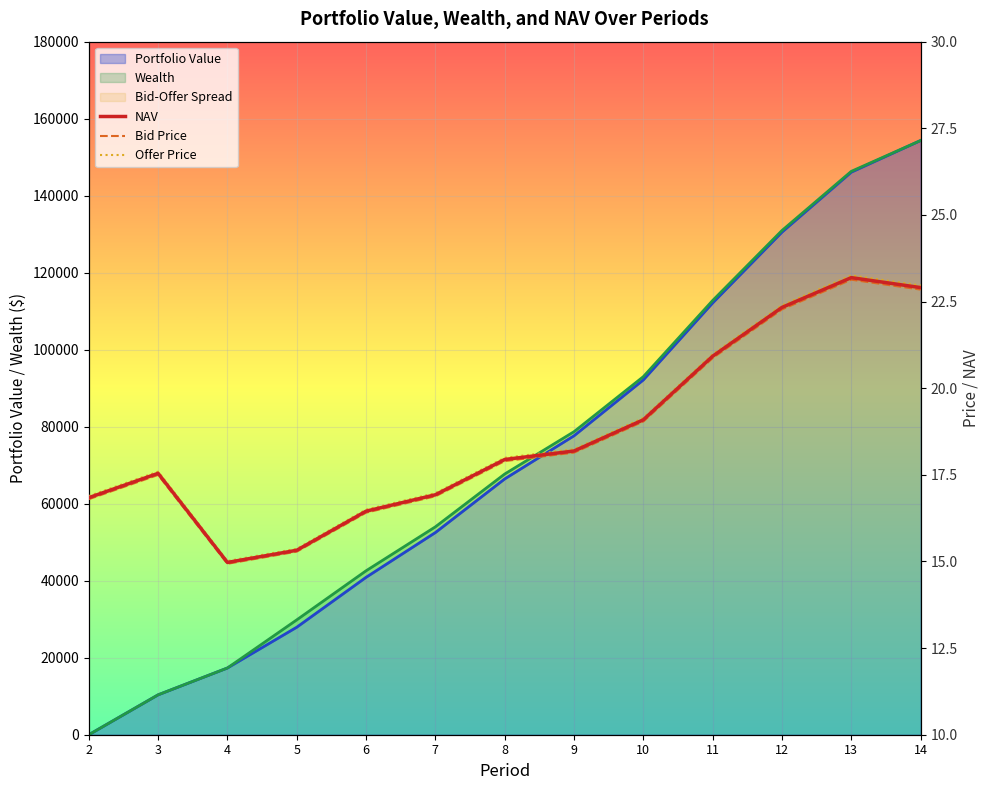

List the series in order of their overall mean, lowest first.

Bid Price, NAV, Offer Price